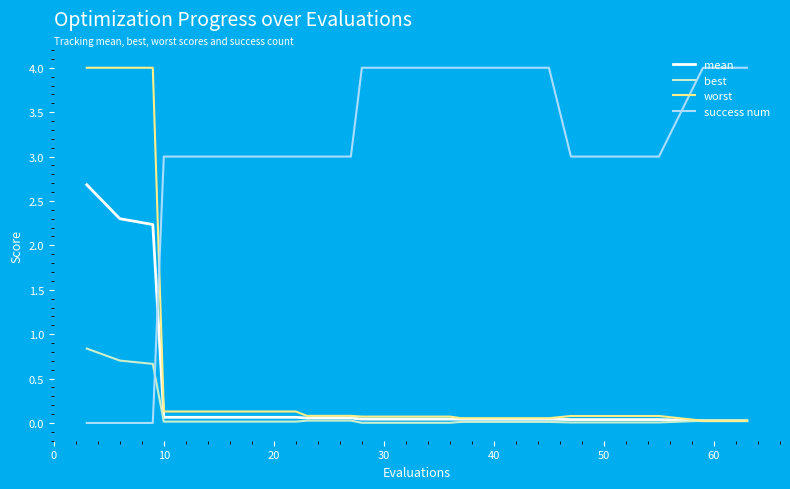

How many distinct data groups are displayed?

4